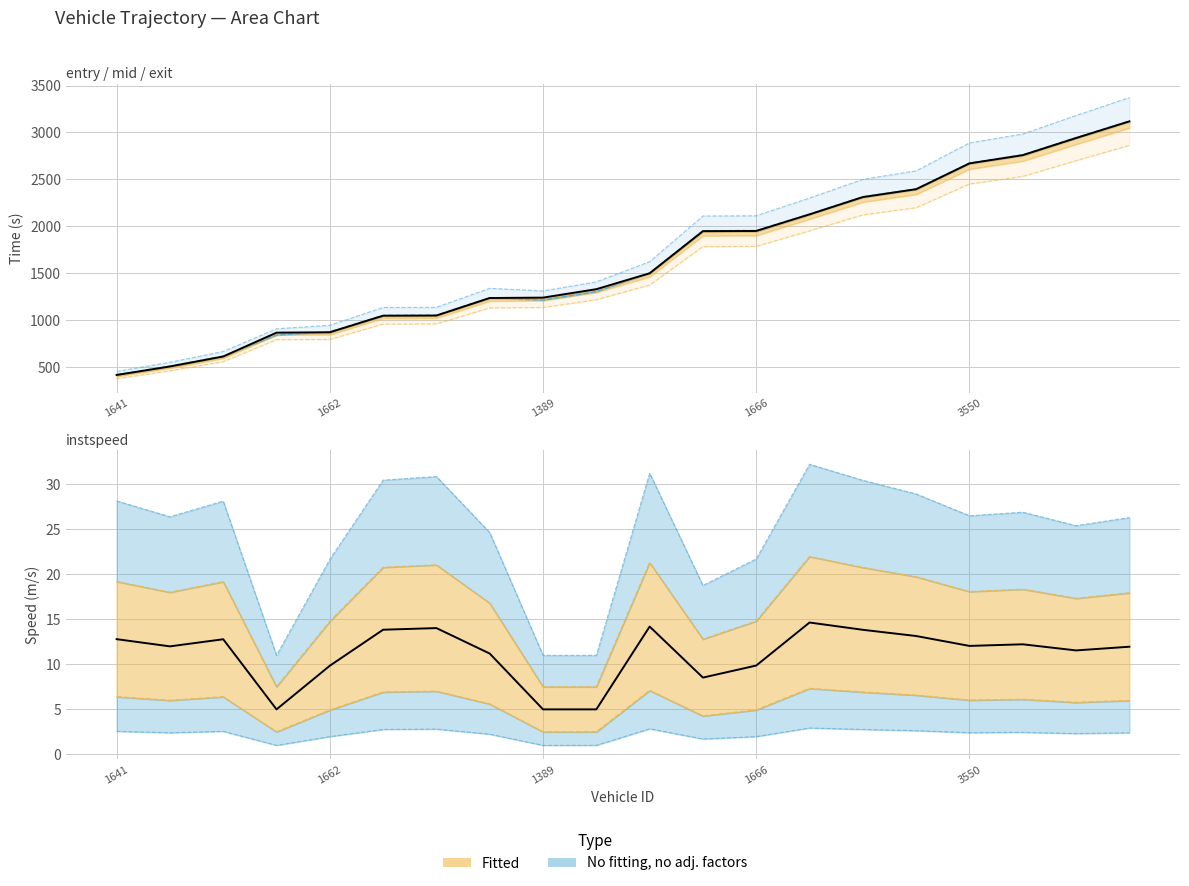

At how many categories does at least one series exceed 2607?

4